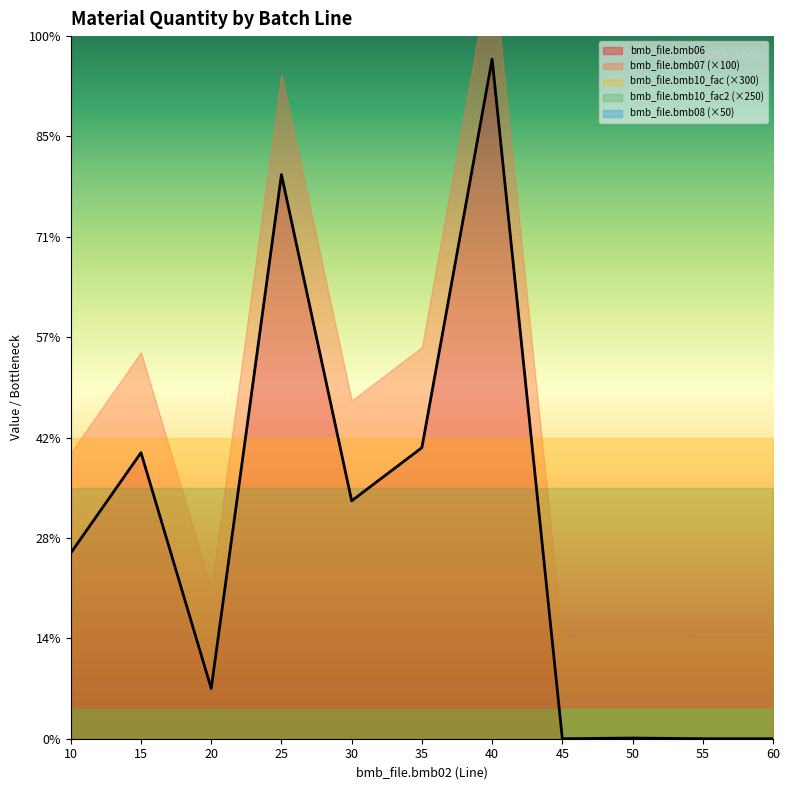

What is the difference between the highest and lowest values at 30?

237.0